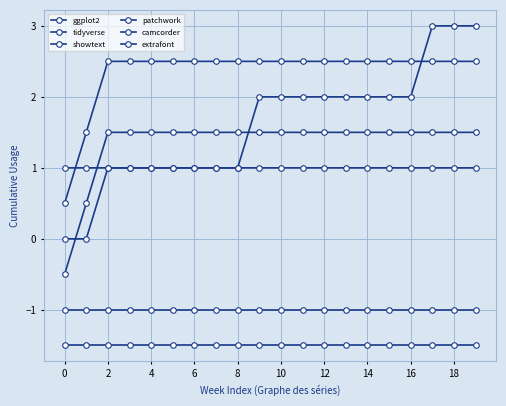

Reading left to right, what are all the values shown in this chart?

ggplot2: -1.5	-1.5	-1.5	-1.5	-1.5	-1.5	-1.5	-1.5	-1.5	-1.5	-1.5	-1.5	-1.5	-1.5	-1.5	-1.5	-1.5	-1.5	-1.5	-1.5
tidyverse: -1.0	-1.0	-1.0	-1.0	-1.0	-1.0	-1.0	-1.0	-1.0	-1.0	-1.0	-1.0	-1.0	-1.0	-1.0	-1.0	-1.0	-1.0	-1.0	-1.0
showtext: -0.5	0.5	1.5	1.5	1.5	1.5	1.5	1.5	1.5	1.5	1.5	1.5	1.5	1.5	1.5	1.5	1.5	1.5	1.5	1.5
patchwork: 0.0	0.0	1.0	1.0	1.0	1.0	1.0	1.0	1.0	1.0	1.0	1.0	1.0	1.0	1.0	1.0	1.0	1.0	1.0	1.0
camcorder: 0.5	1.5	2.5	2.5	2.5	2.5	2.5	2.5	2.5	2.5	2.5	2.5	2.5	2.5	2.5	2.5	2.5	2.5	2.5	2.5
extrafont: 1.0	1.0	1.0	1.0	1.0	1.0	1.0	1.0	1.0	2.0	2.0	2.0	2.0	2.0	2.0	2.0	2.0	3.0	3.0	3.0